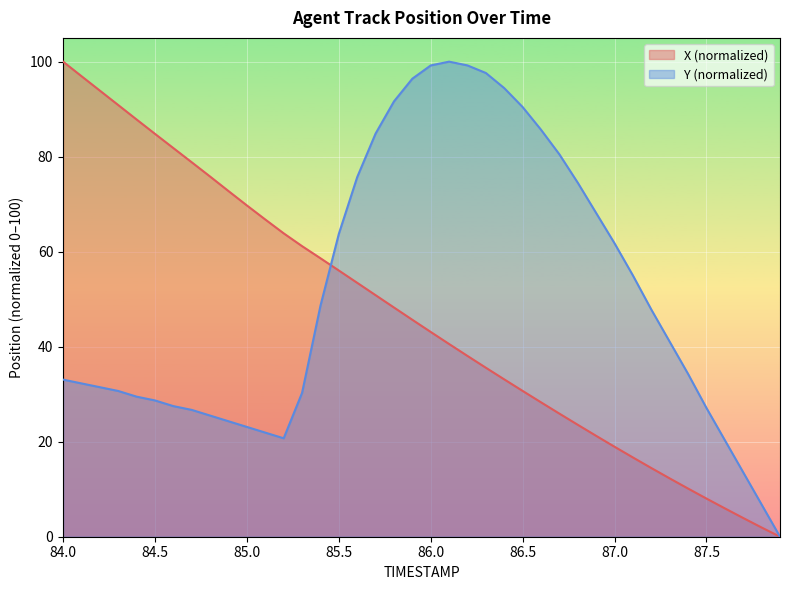

Between 85.5 and 87.0, which series saw the biggest shift?

X (normalized)